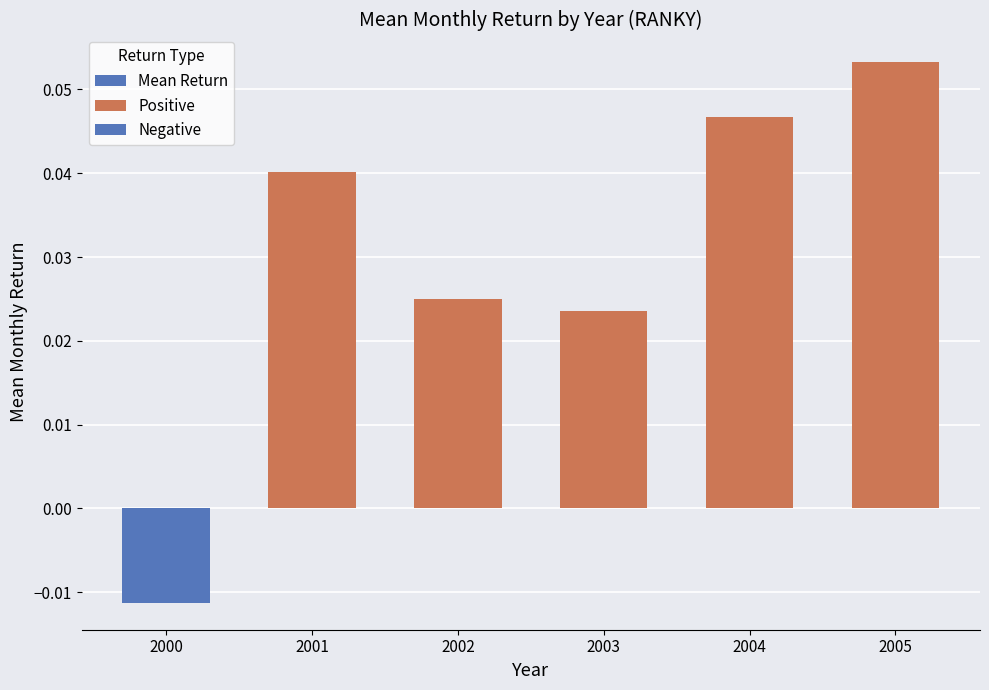

True or false: the data shows 0.0 at 2004.

False